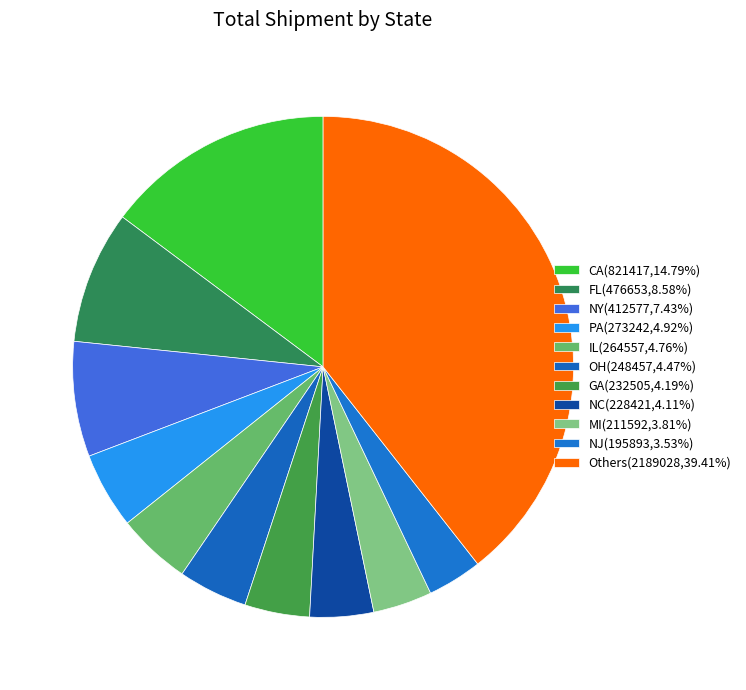

Count the number of slices in the pie.

11